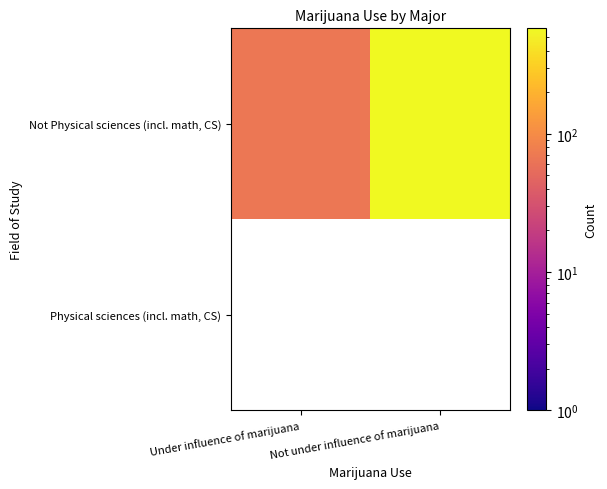

Count the number of categories in the chart.

2